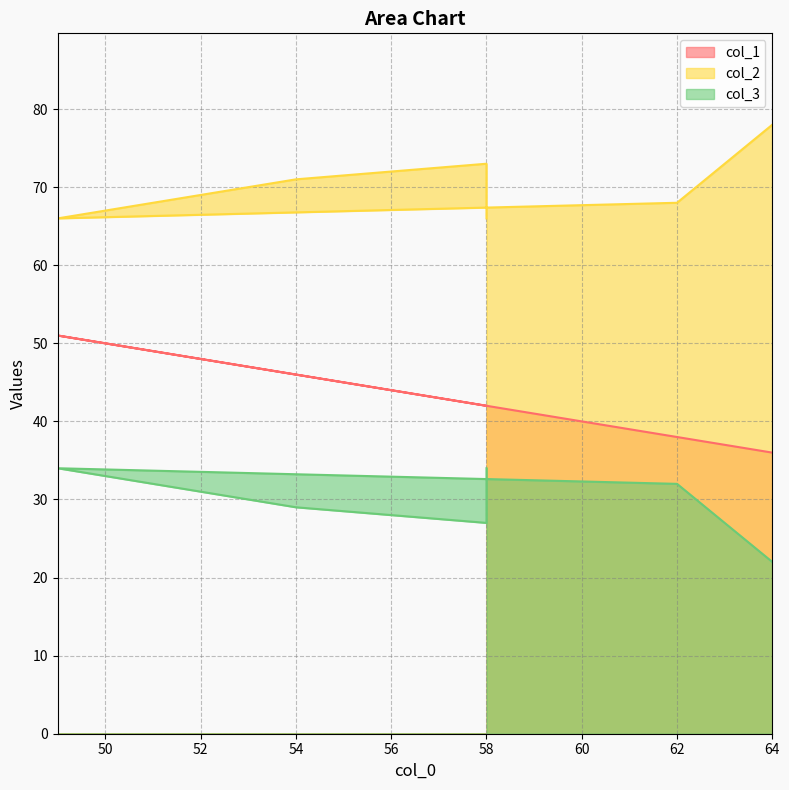

The col_1 series shows 42 at 58. True or false?

True